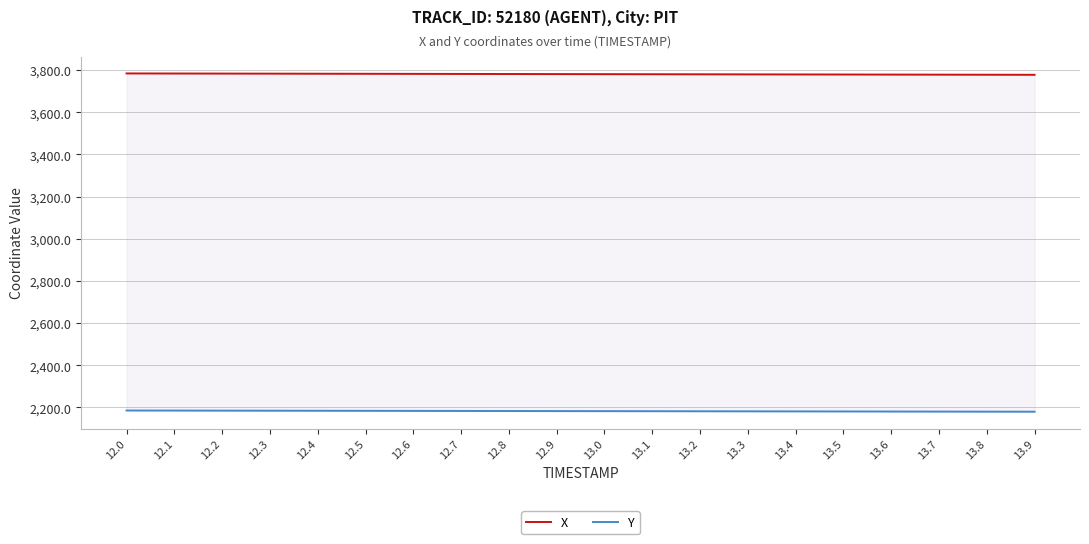

What is the total value across all series at 13.5?

5959.7